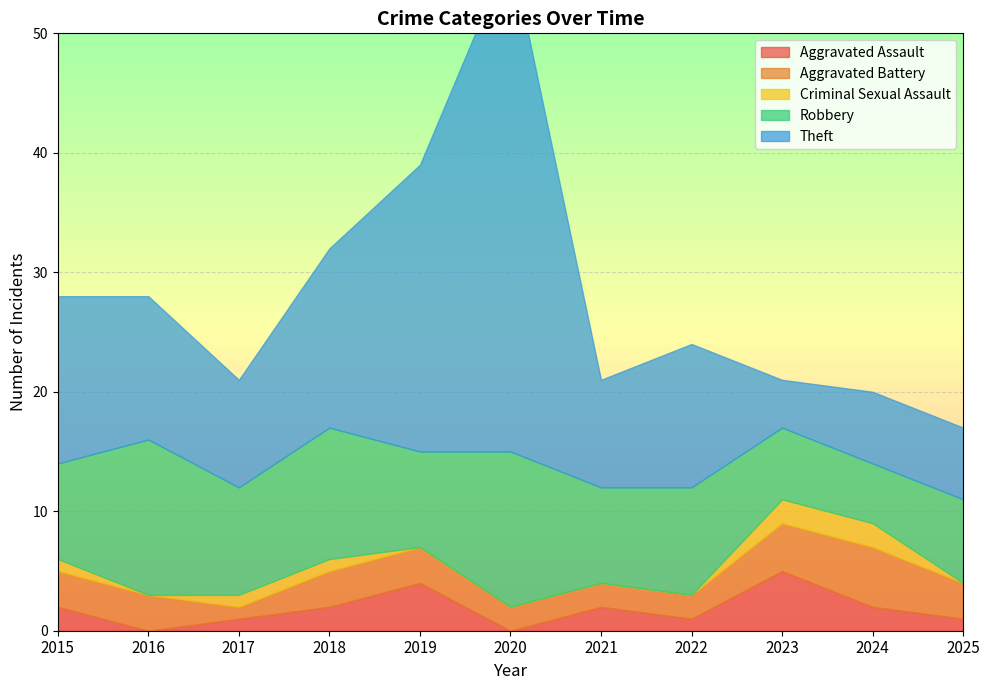

At which label is Robbery closest to 9?

2017